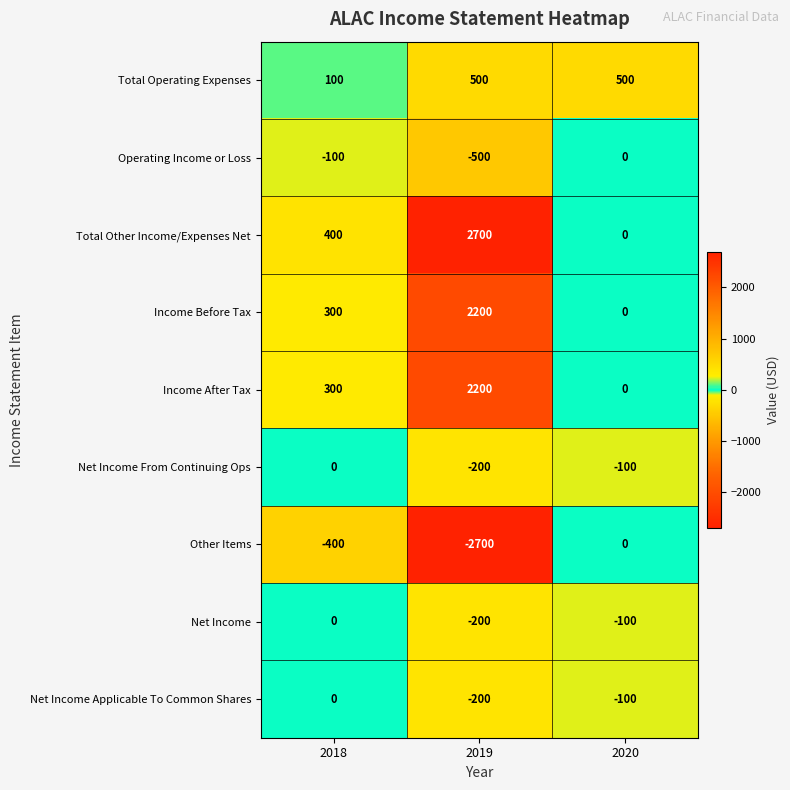

Reading left to right, list all the values displayed in this chart.

Total Operating Expenses: 2018=100	2019=500	2020=500
Operating Income or Loss: 2018=-100	2019=-500	2020=0
Total Other Income/Expenses Net: 2018=400	2019=2700	2020=0
Income Before Tax: 2018=300	2019=2200	2020=0
Income After Tax: 2018=300	2019=2200	2020=0
Net Income From Continuing Ops: 2018=0	2019=-200	2020=-100
Other Items: 2018=-400	2019=-2700	2020=0
Net Income: 2018=0	2019=-200	2020=-100
Net Income Applicable To Common Shares: 2018=0	2019=-200	2020=-100